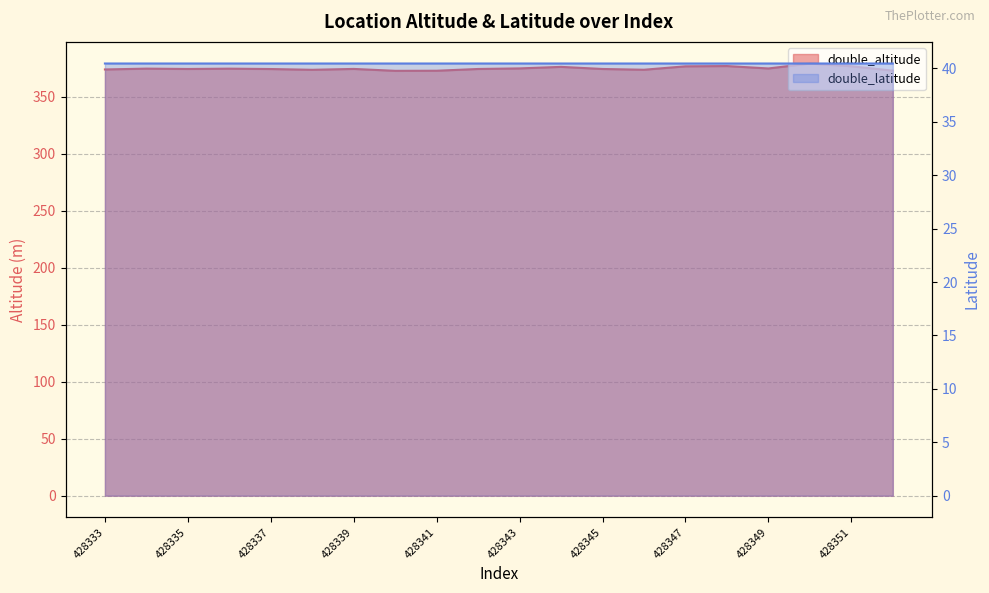

What are all the series names shown in the legend?

double_altitude, double_latitude